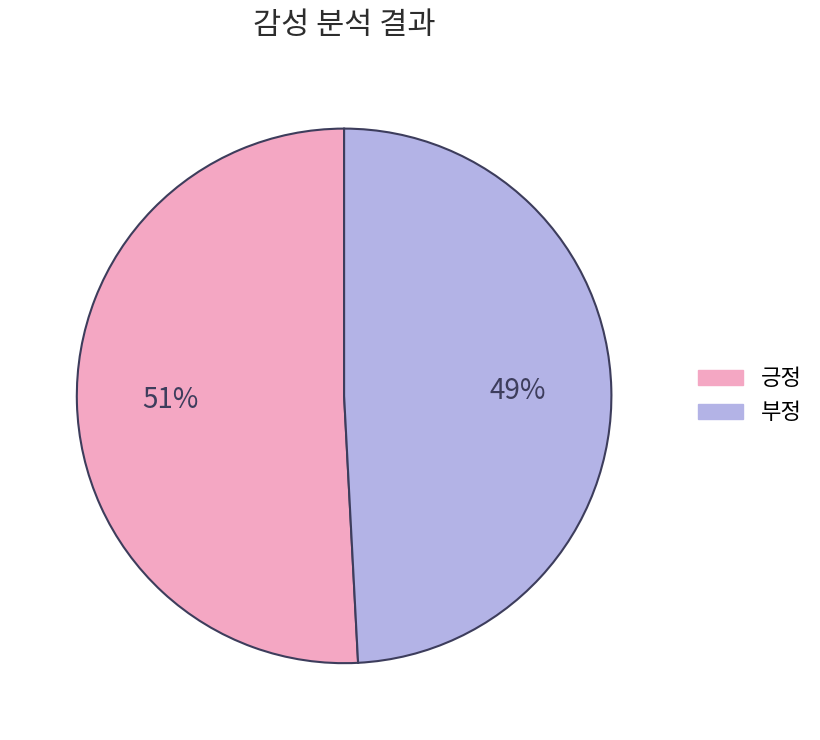

To the nearest percent, what is the difference between the largest and smallest slice percentages?

2%